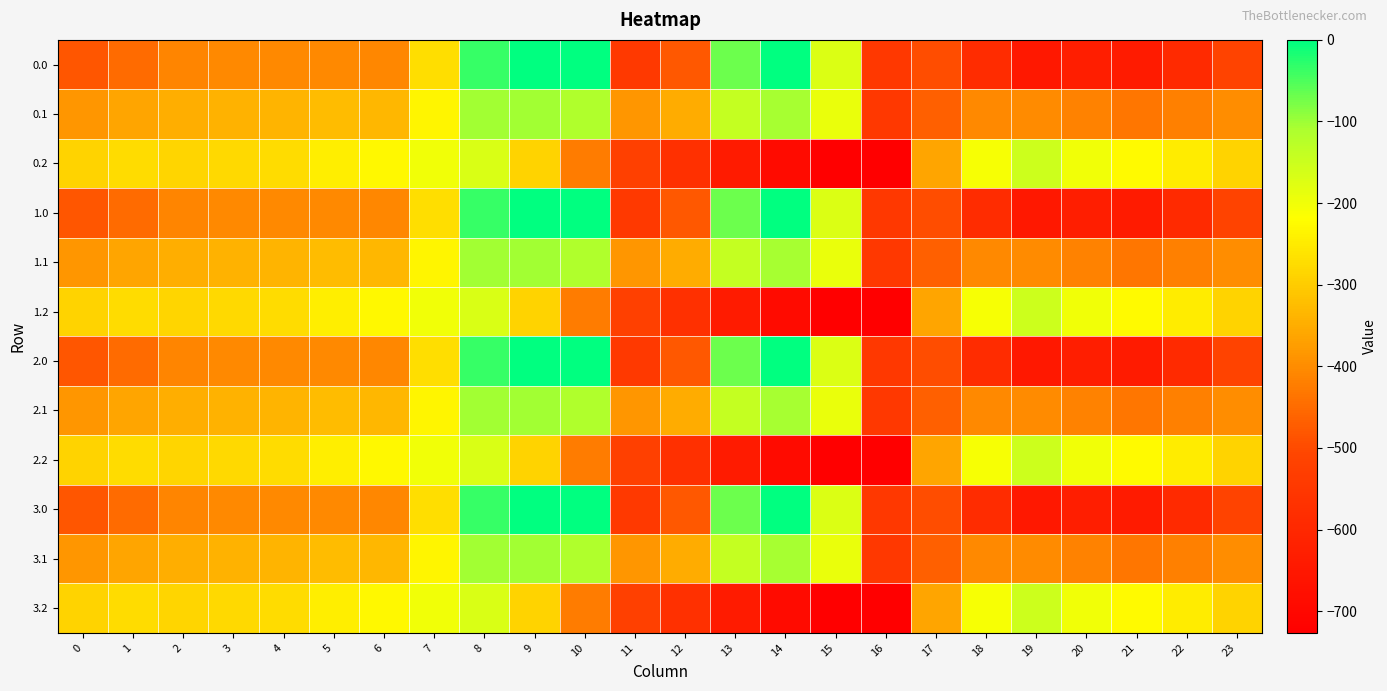

Which category has the lowest value across all series?

16